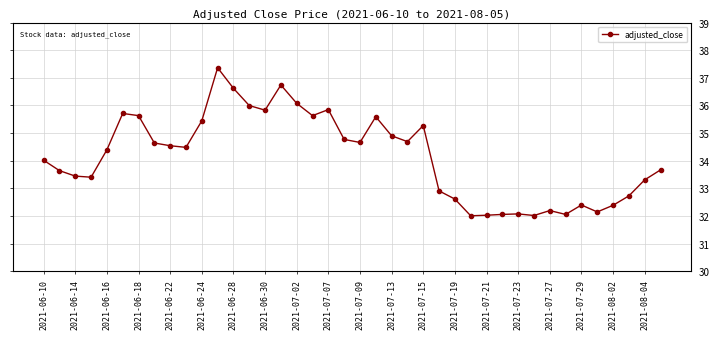

What is the difference between the second highest and minimum values?

4.7